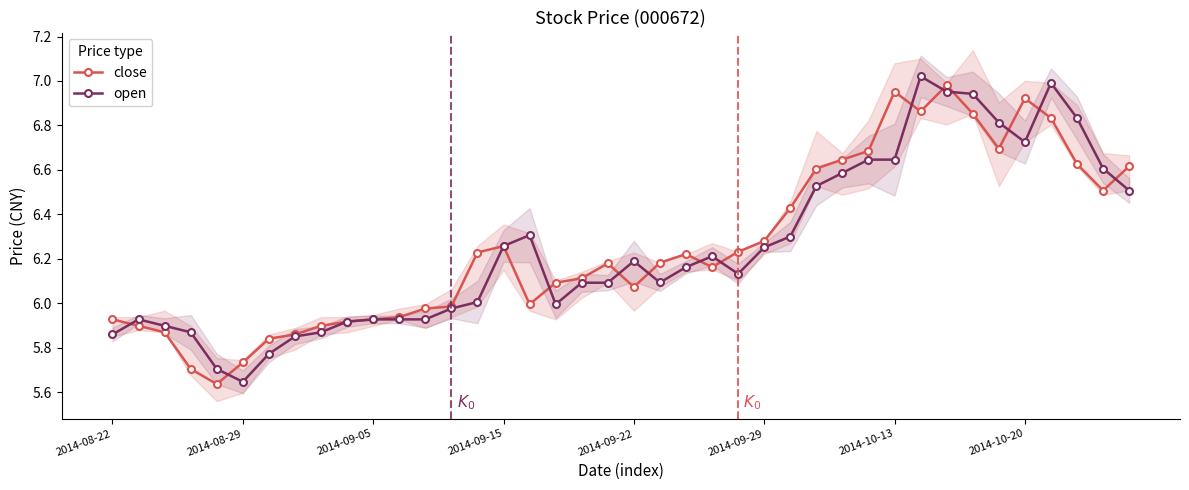

Which series has the largest range (max minus min)?

open